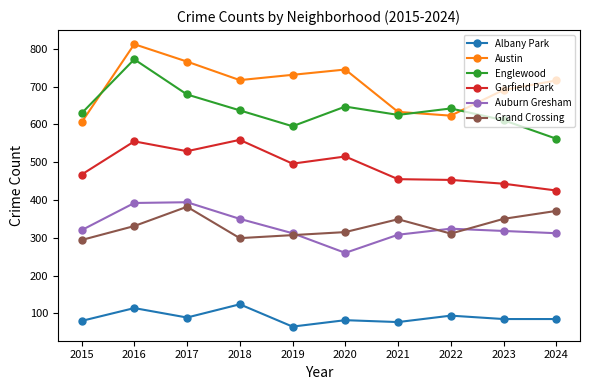

How many series are shown in this chart?

6